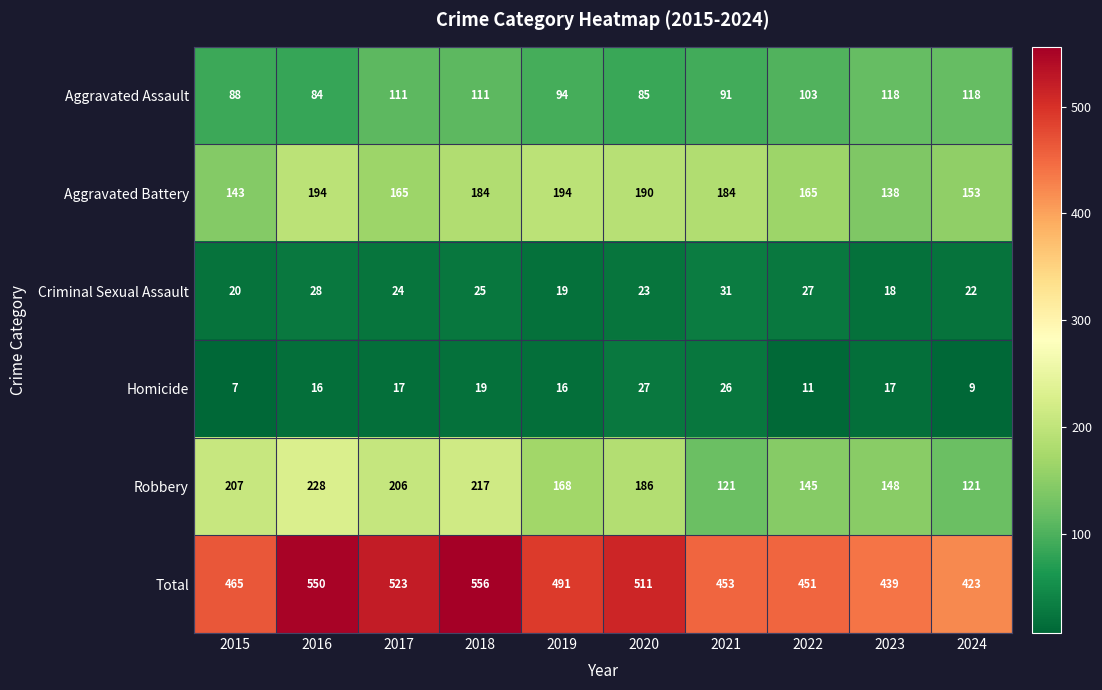

What is the total value across all series at 2022?

902